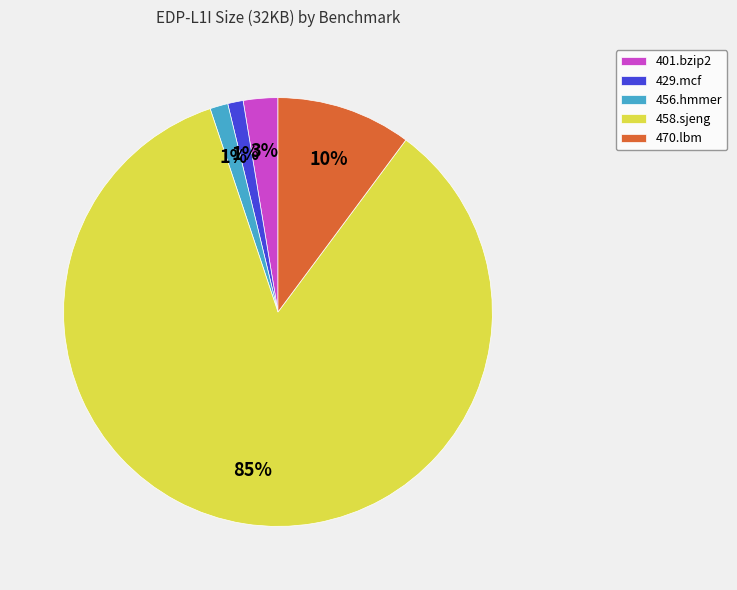

To the nearest percent, what percentage of the pie is 470.lbm?

10%